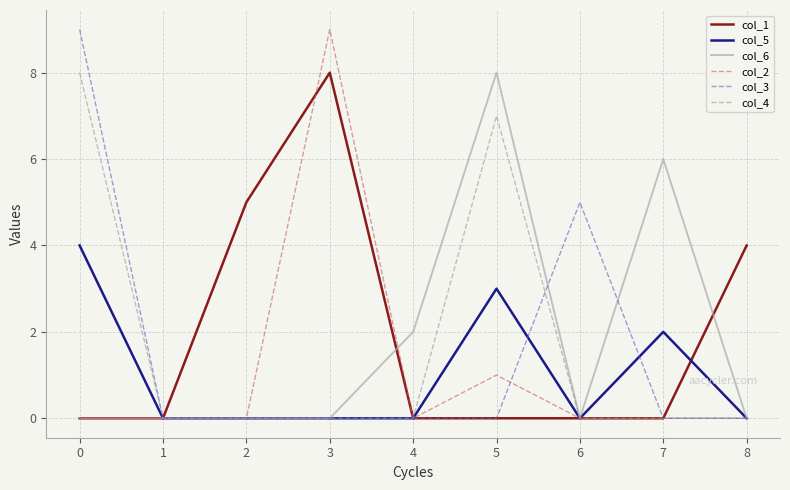

Is it true that col_5 equals -1 at 6?

False